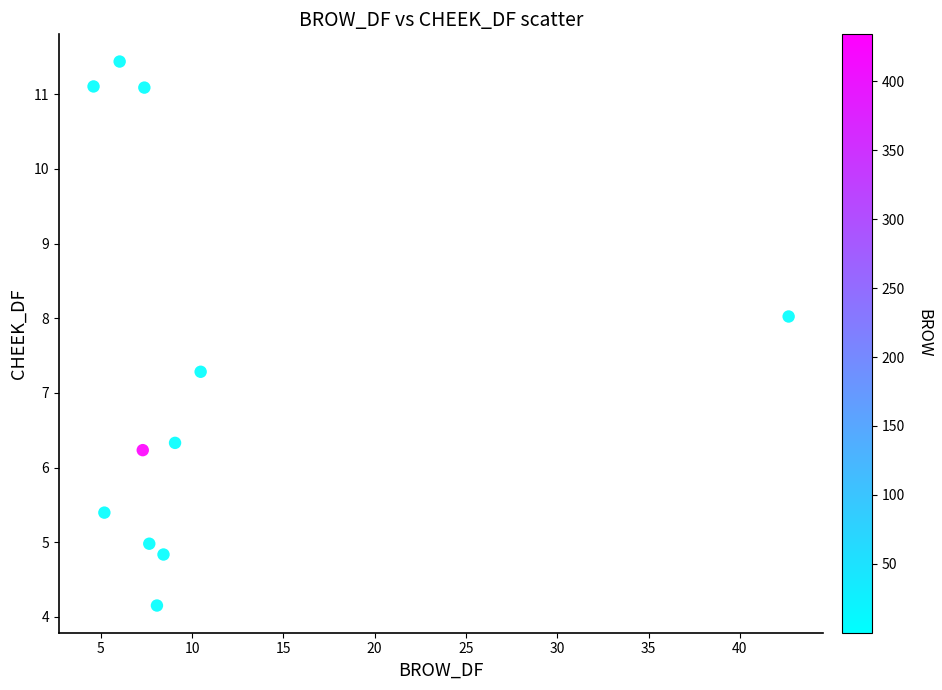

What is the average X value?

10.6